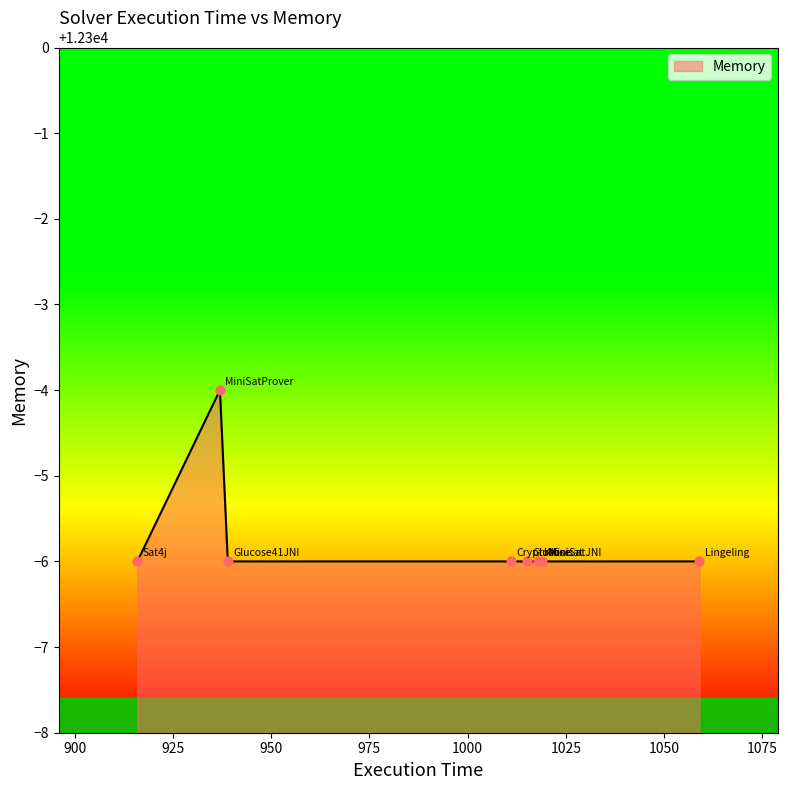

What is the average value?

12294